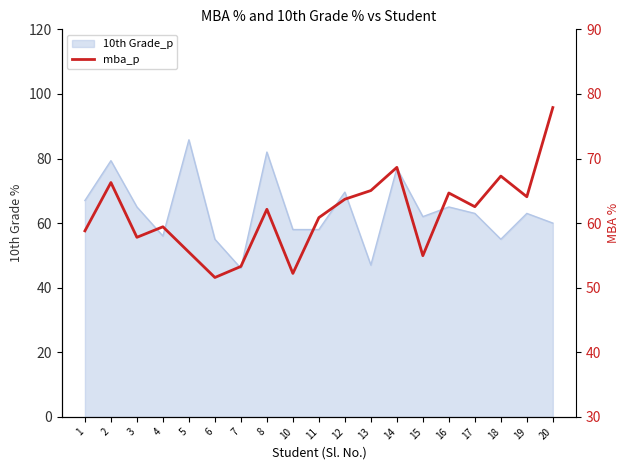

Where is the first local minimum?

3